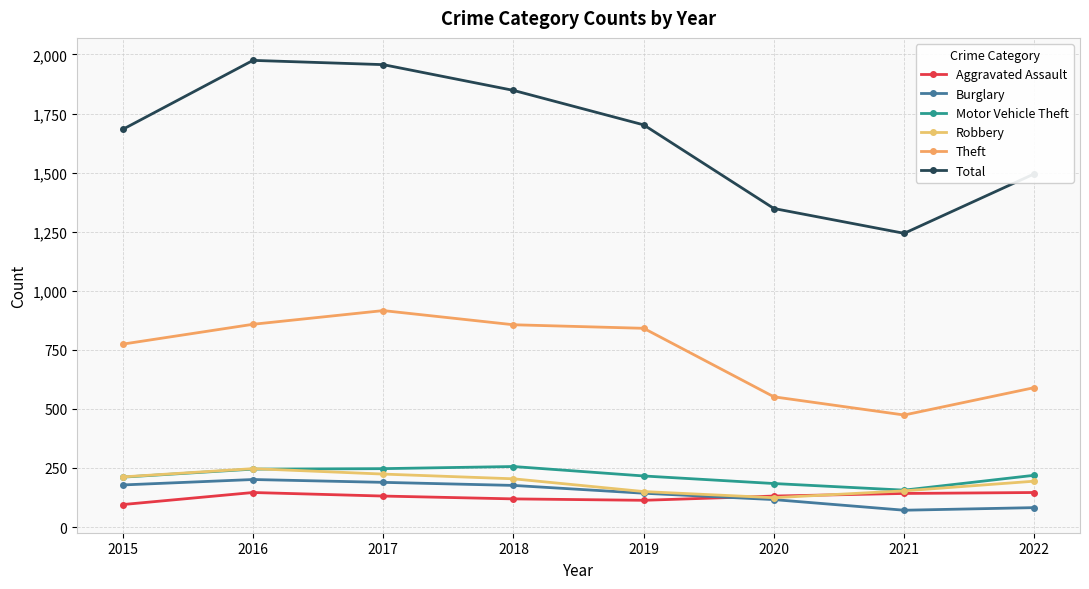

What is the value of the Aggravated Assault point at the 4th from the left?

119